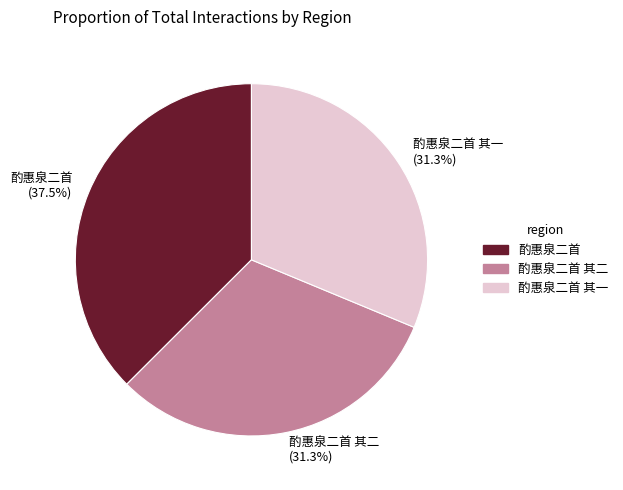

Which slice is the largest?

酌惠泉二首